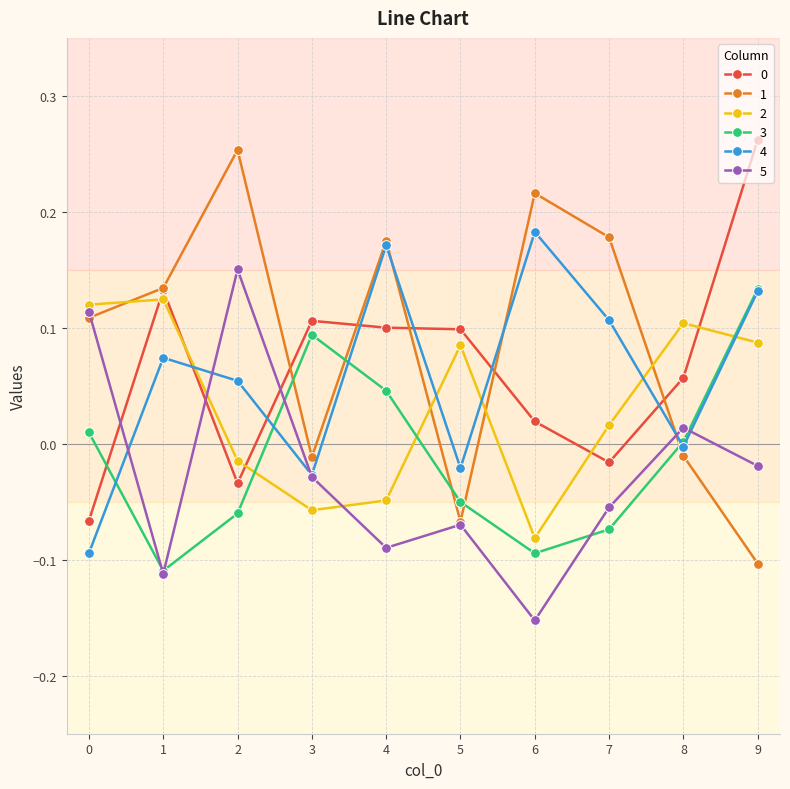

Where is the first local minimum for 3?

1